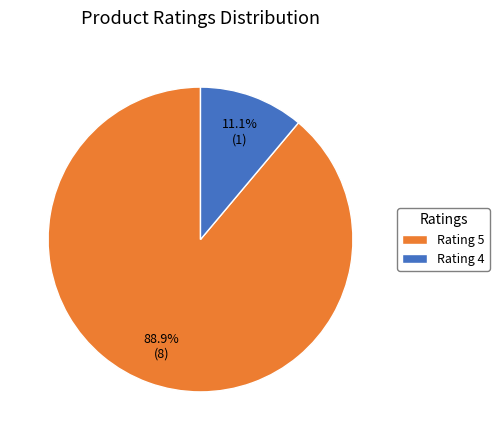

Approximately how many times larger is the value at Rating 5 compared to Rating 4?

8.0